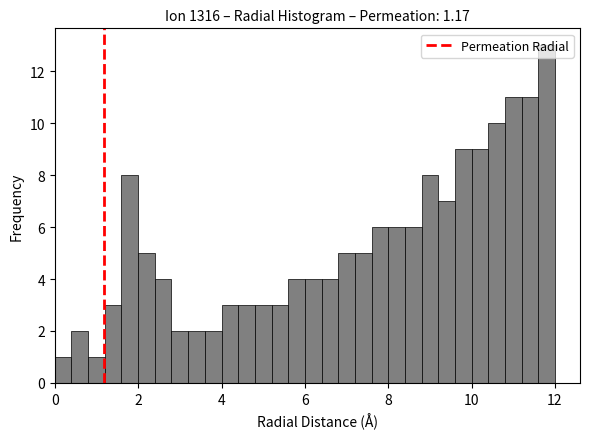

Around what value on the x-axis is the tallest bar? Give the approximate position of its centre, as read against the axis.

11.8